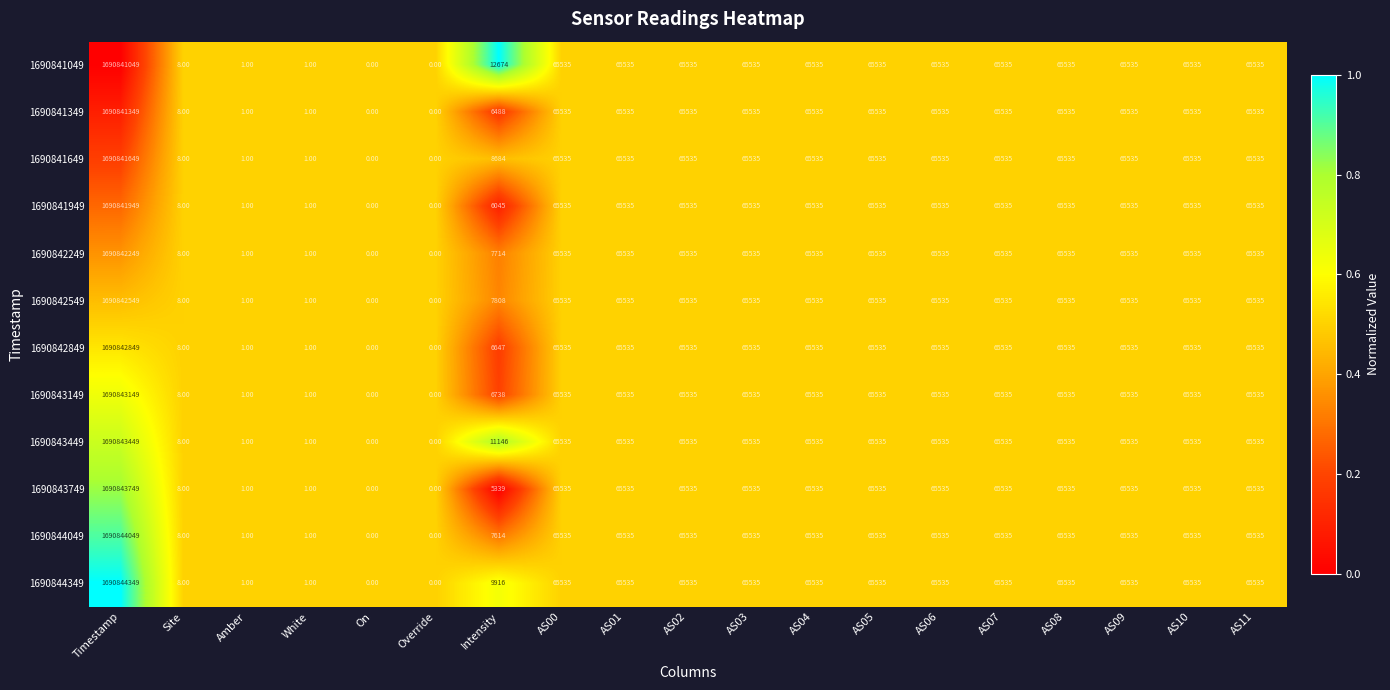

What is the difference between the 1690841649 values at White and AS04?

65534